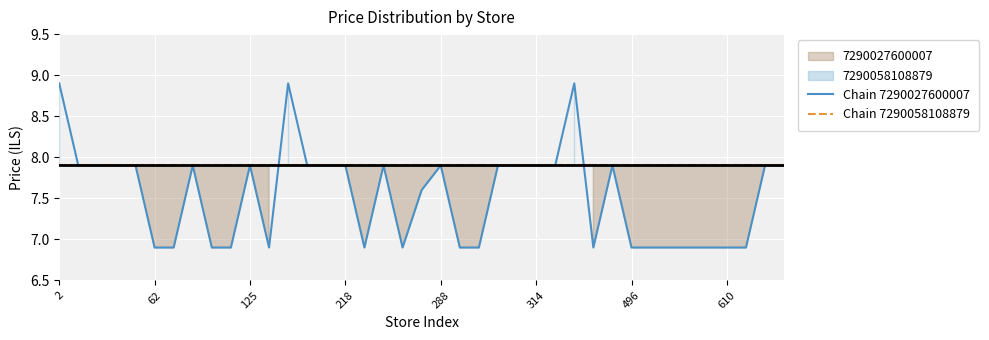

Which series has the widest spread of values?

Chain 7290027600007